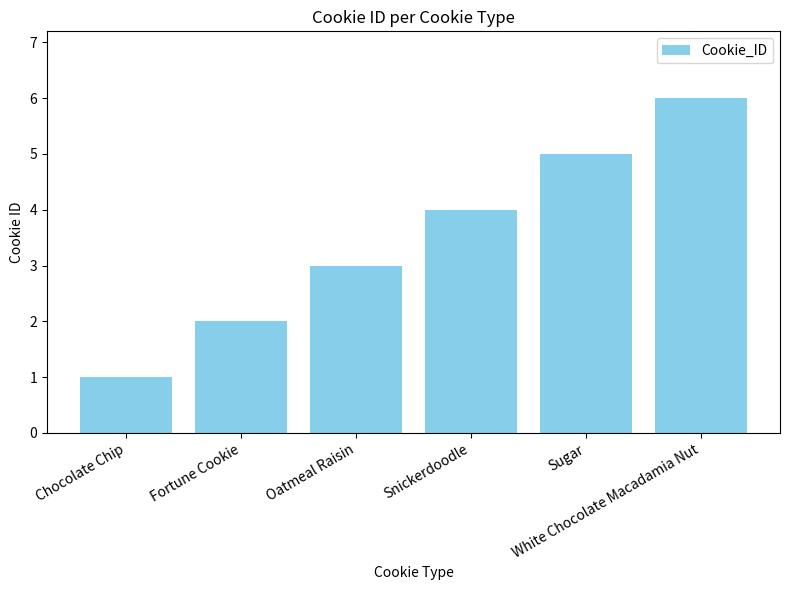

Reading left to right, what are all the values shown in this chart?

Chocolate Chip=1	Fortune Cookie=2	Oatmeal Raisin=3	Snickerdoodle=4	Sugar=5	White Chocolate Macadamia Nut=6